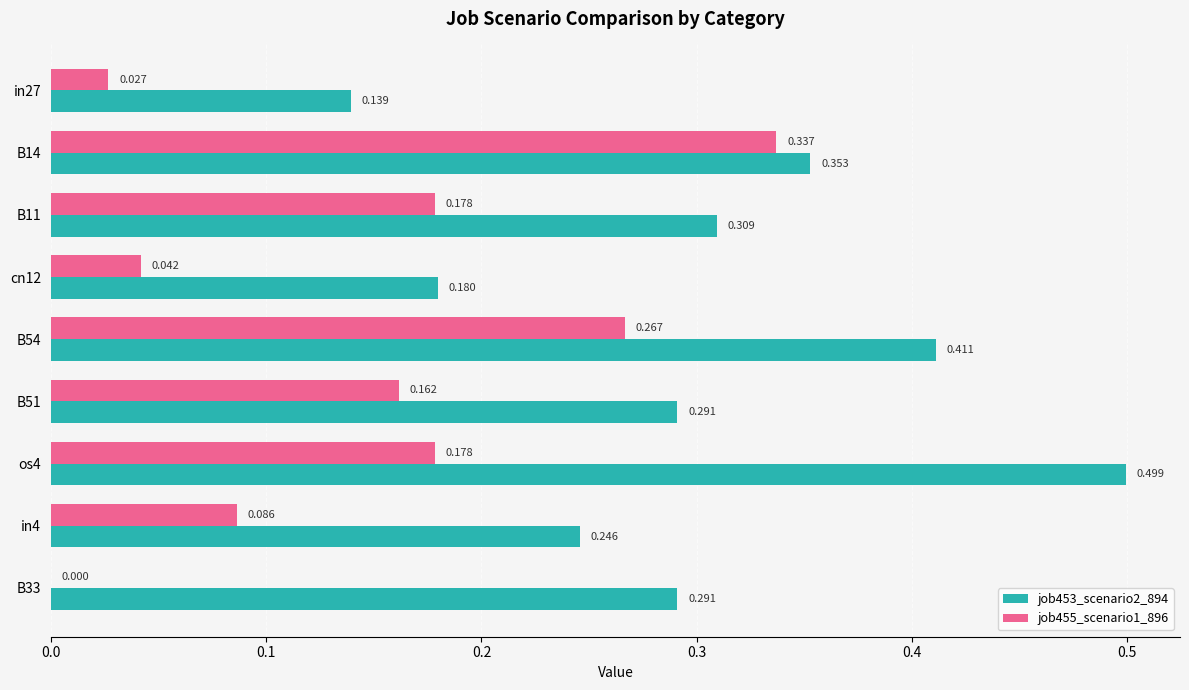

Is the value of job453_scenario2_894 at B14 greater than the value of job455_scenario1_896 at B51?

Yes